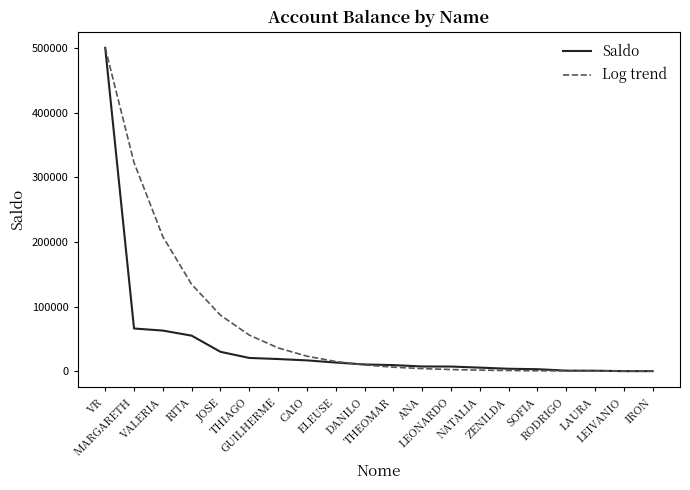

How many distinct data groups are displayed?

2